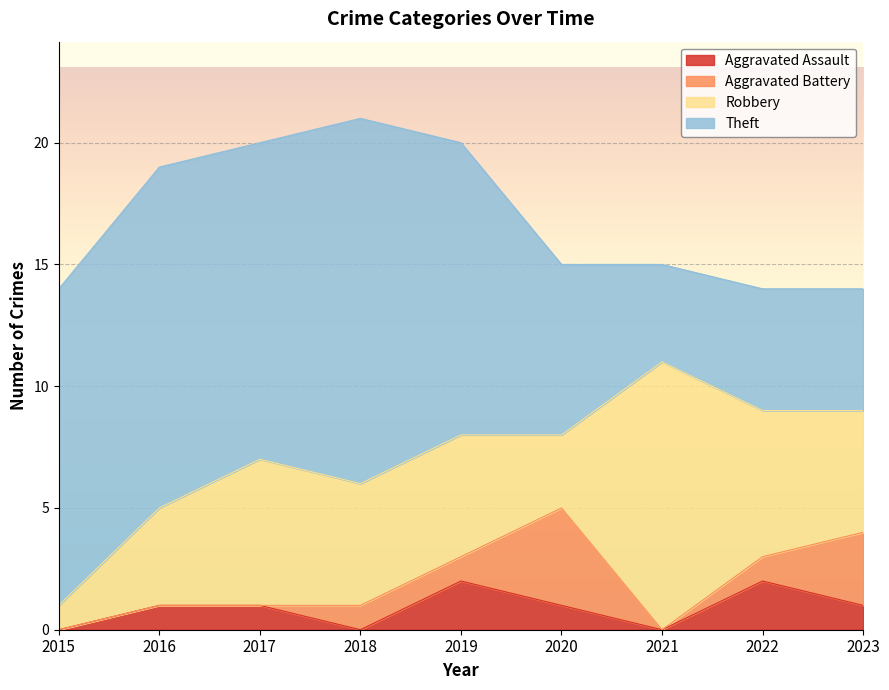

What is the spread (max minus min) of values at 2021?

11